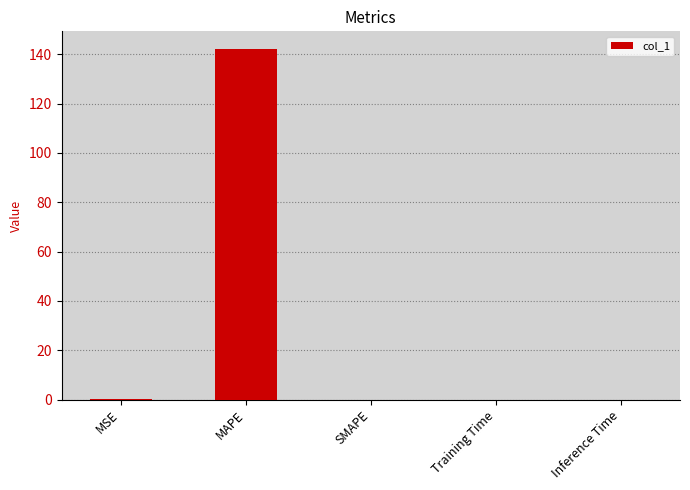

How many series are shown in this chart?

1